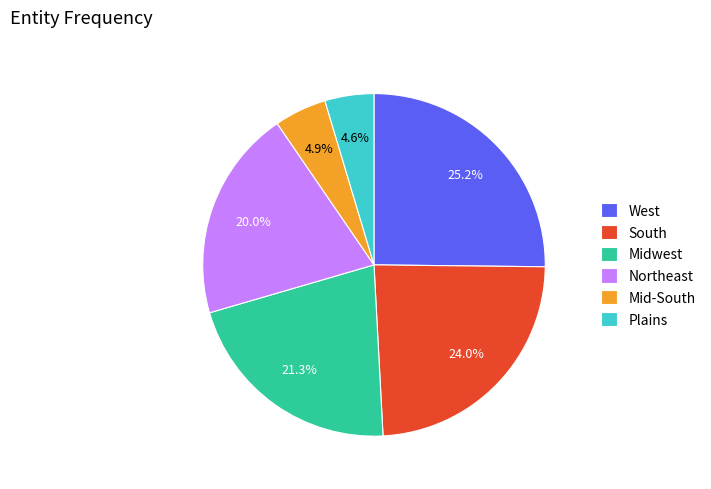

Approximately how many times larger is the value at South compared to Midwest?

1.1